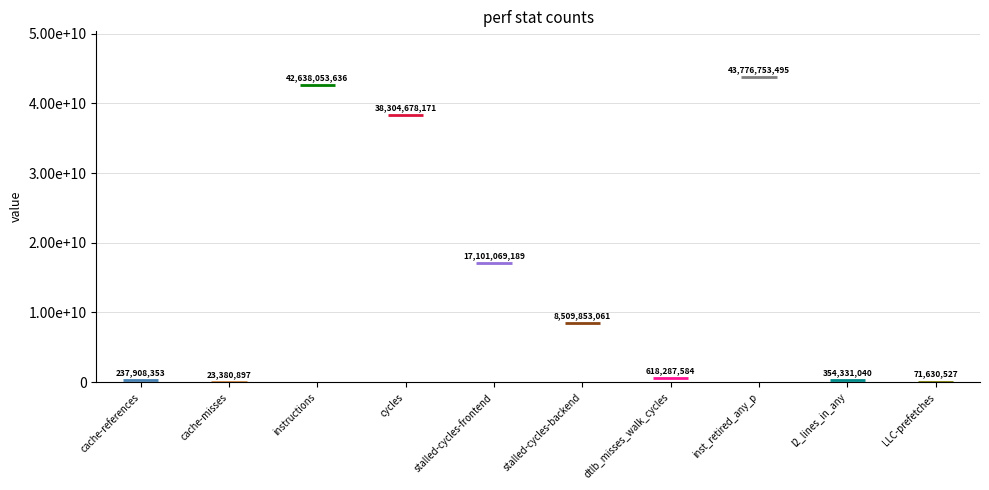

What is the approximate value at stalled-cycles-frontend?

17101069189